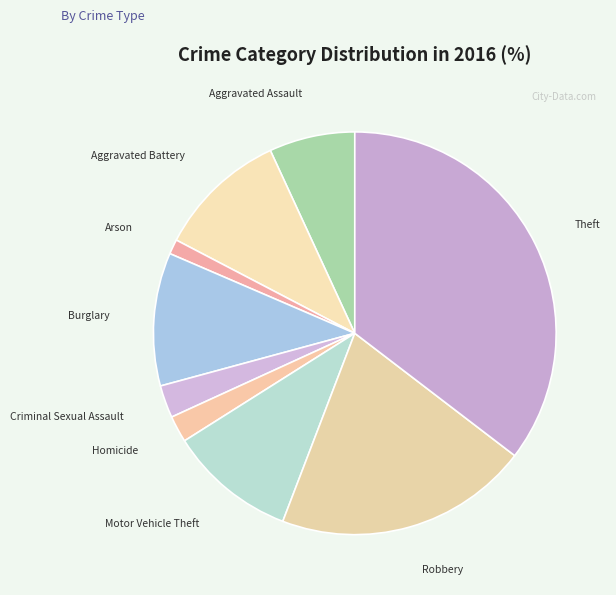

Is there any slice that represents more than half of the pie?

No